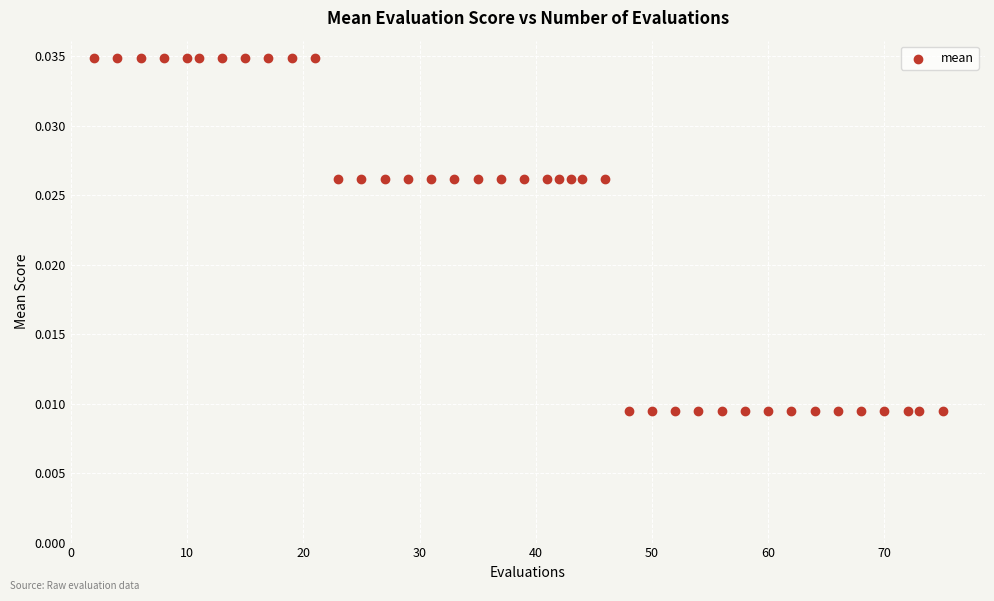

What is the range of X values (max minus min)?

73.0